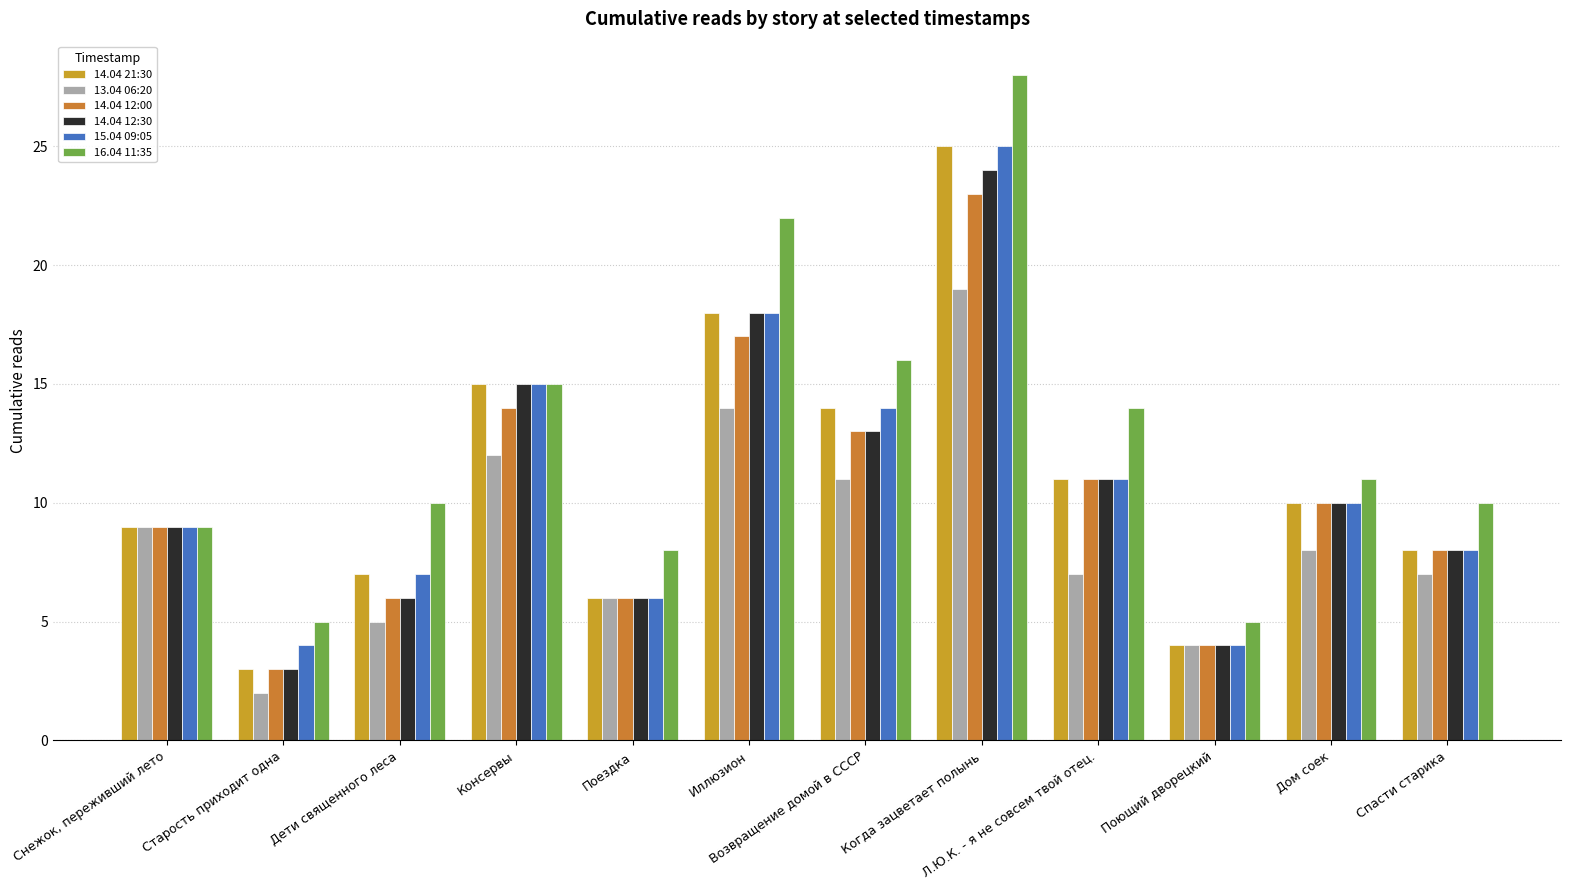

What is the minimum value shown in the chart?

2